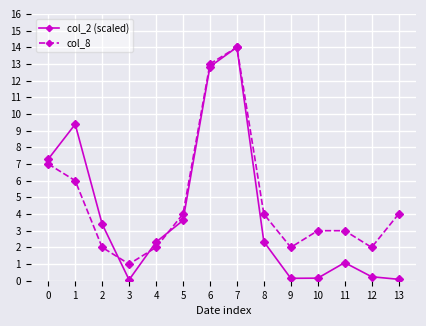

In col_8, how many points are lower than both neighbors (excluding endpoints)?

3